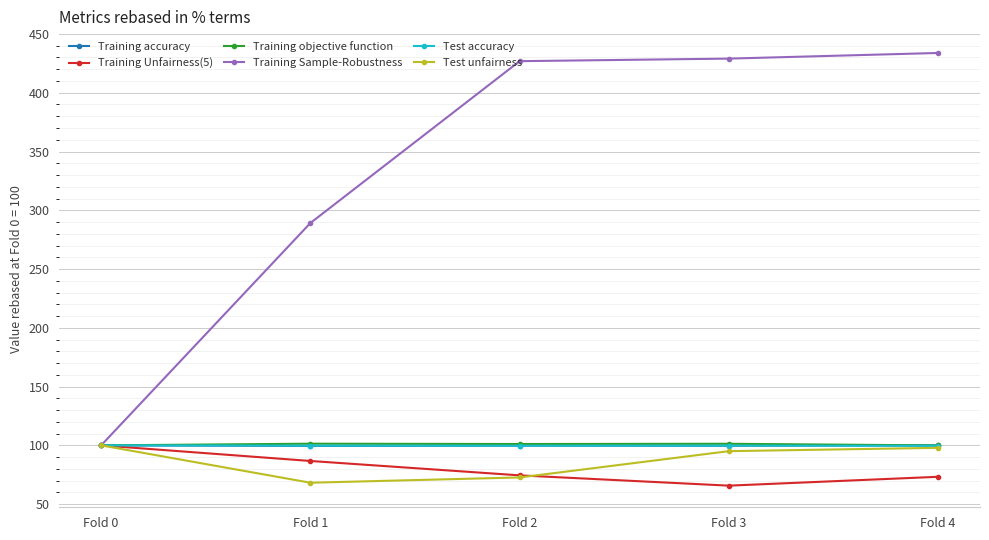

How many values in the Training Unfairness(5) series exceed 74?

3